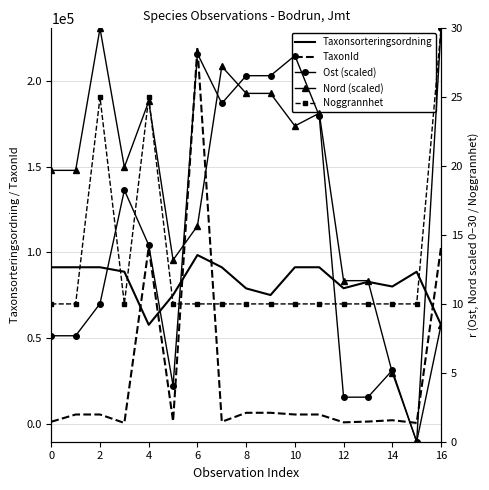

How many intersections are there between Taxonsorteringsordning and TaxonId?

5